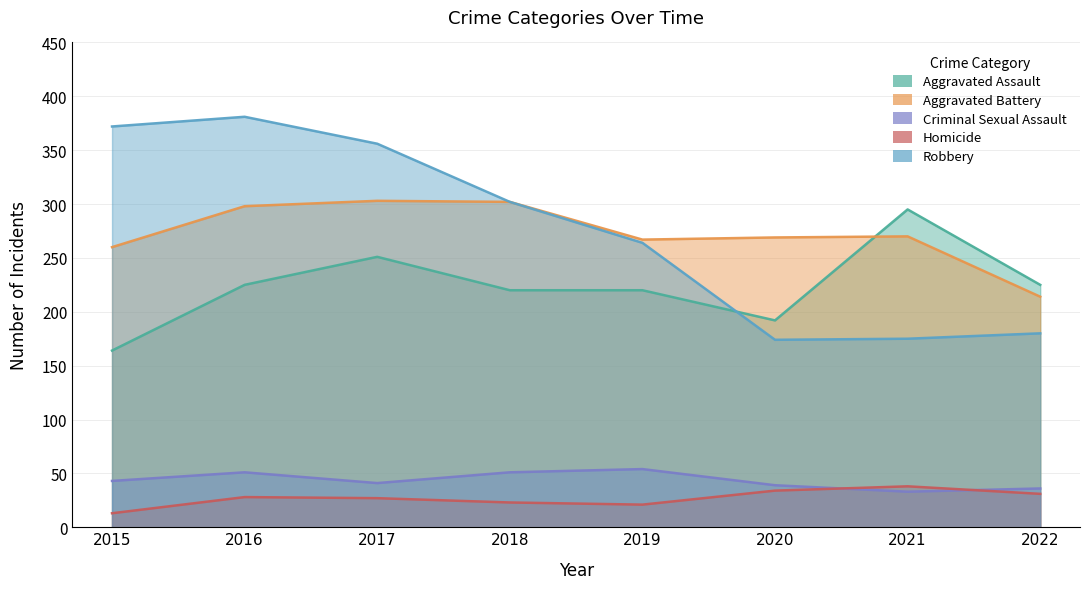

What is the difference between the maximum and minimum values in the Criminal Sexual Assault series?

21